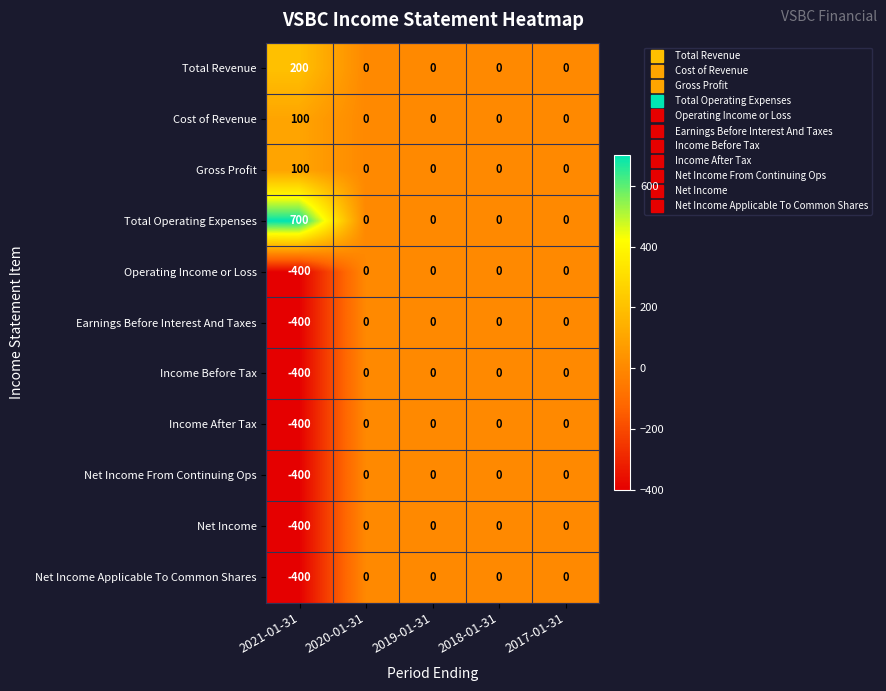

Which label corresponds to the largest value in the chart?

2021-01-31